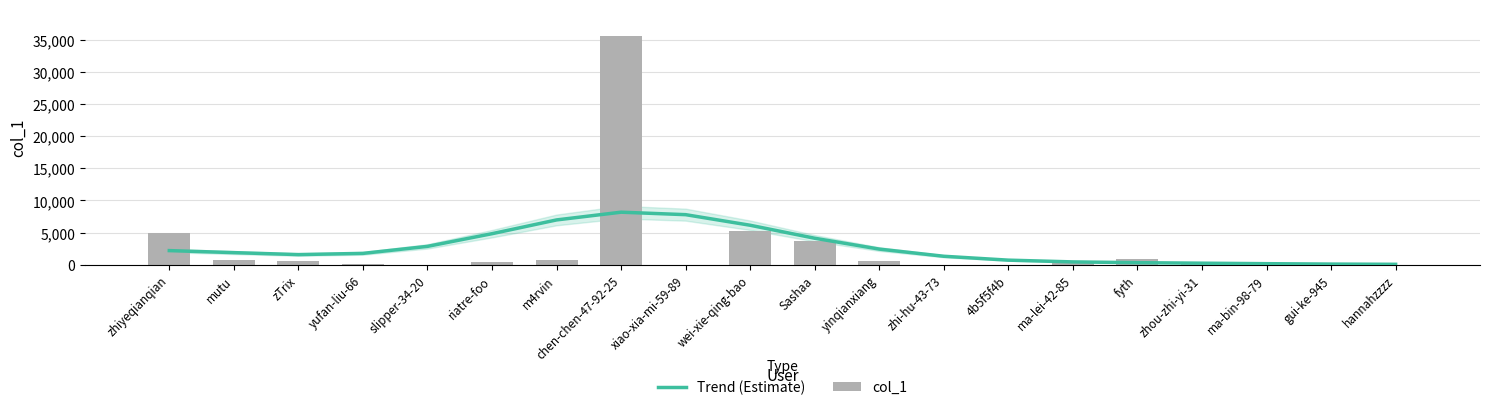

Where does the Trend (Estimate) series first go above 1873?

zhiyeqianqian